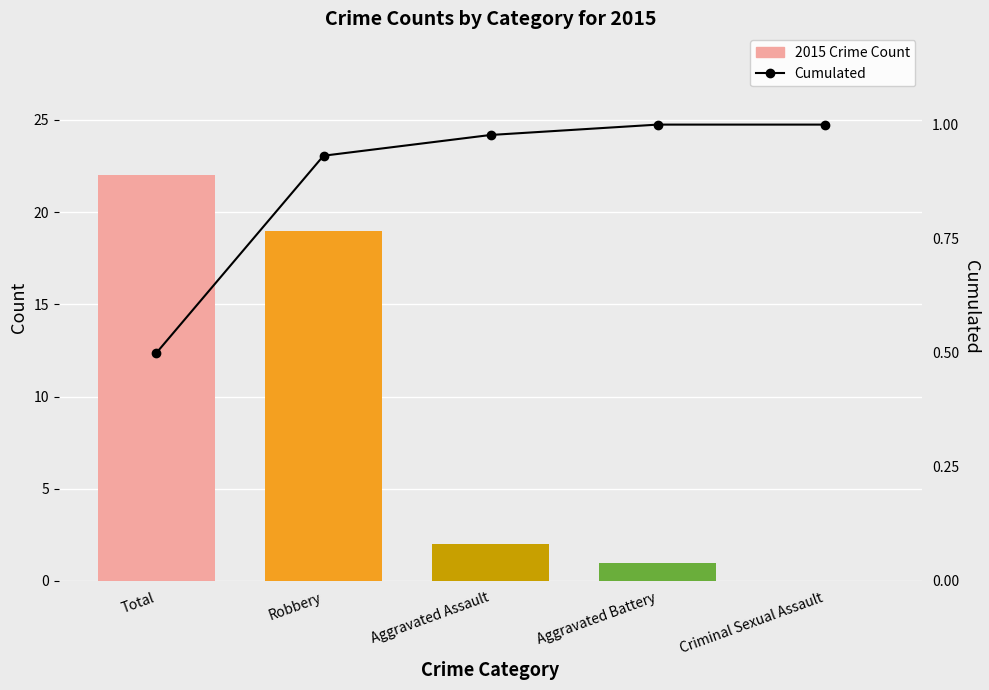

Read the 2015 Crime Count value at Aggravated Assault.

2.0